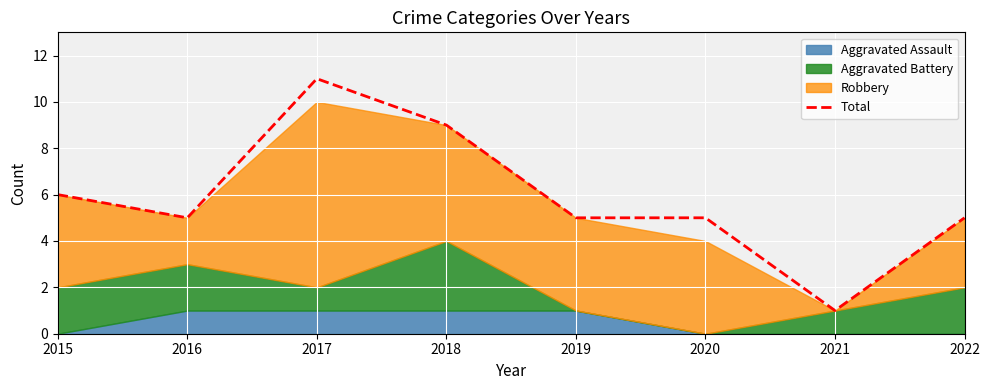

Reading right to left, transcribe all the data shown in this chart.

5	1	5	5	9	11	5	6